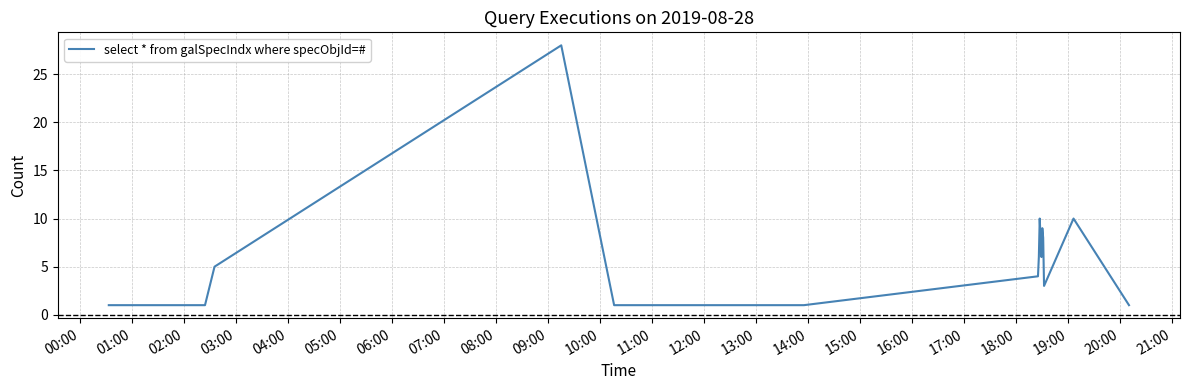

What is the maximum value shown in the chart?

28